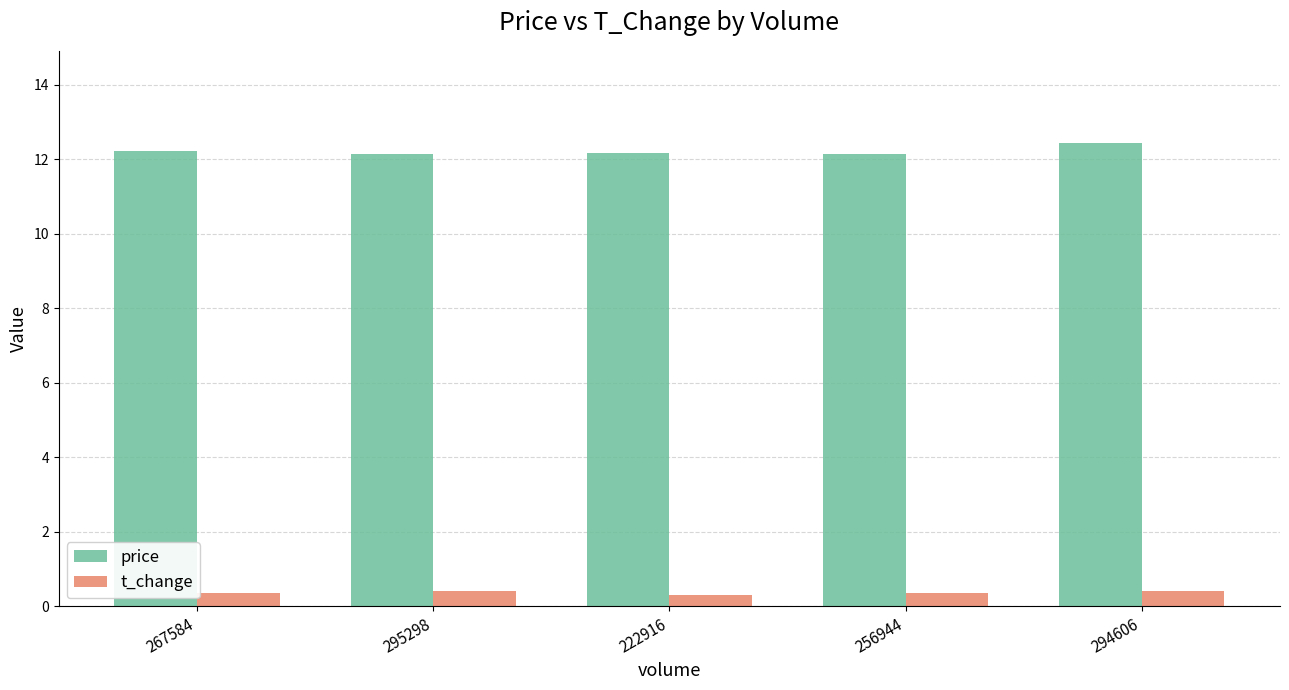

What is the maximum value for price?

12.4